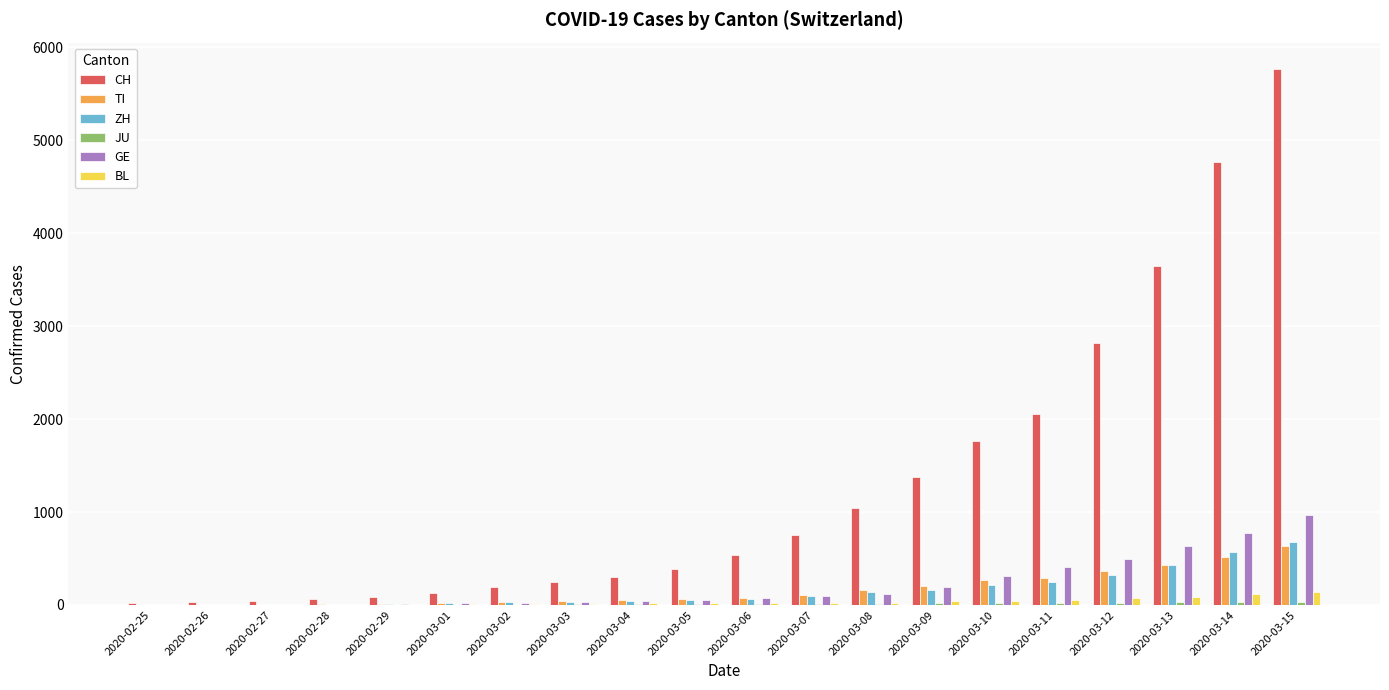

What is the highest value of the ZH series?

679